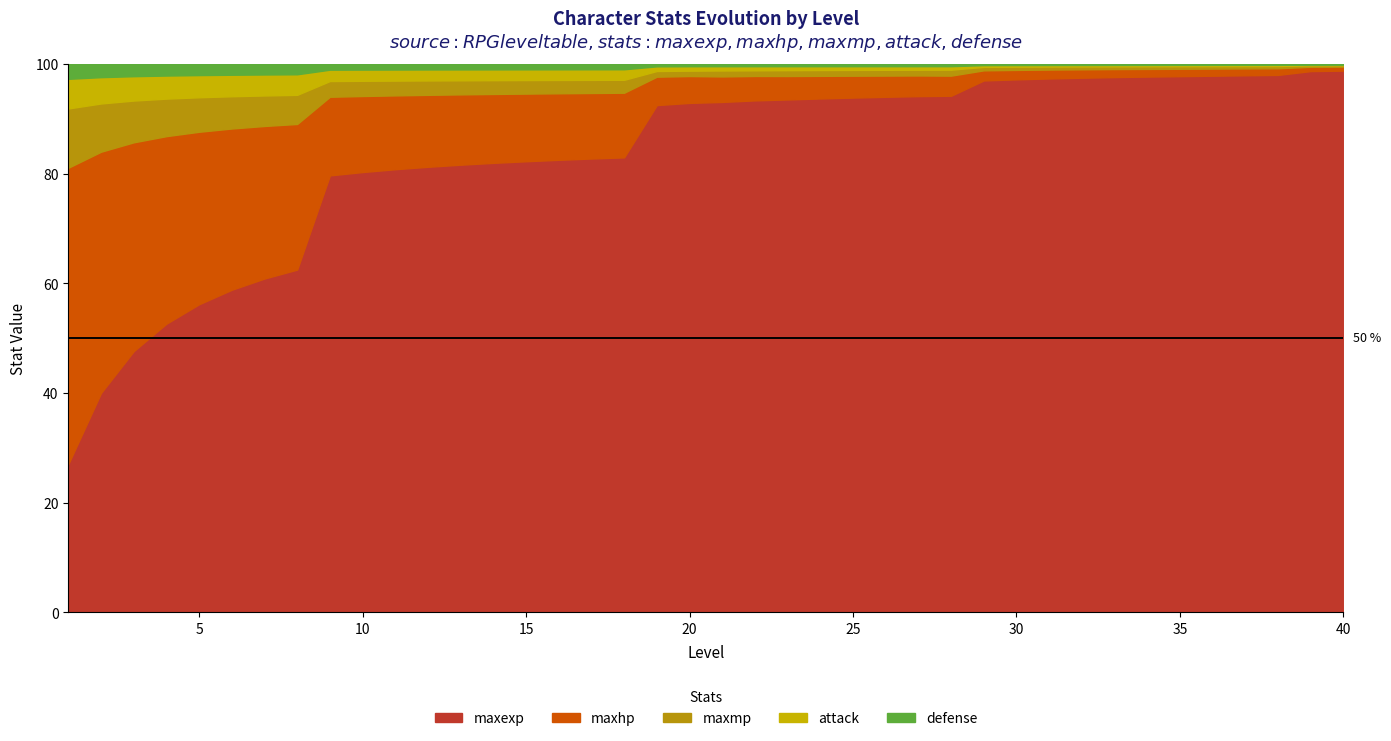

At which category is the sum across all series the highest?

40